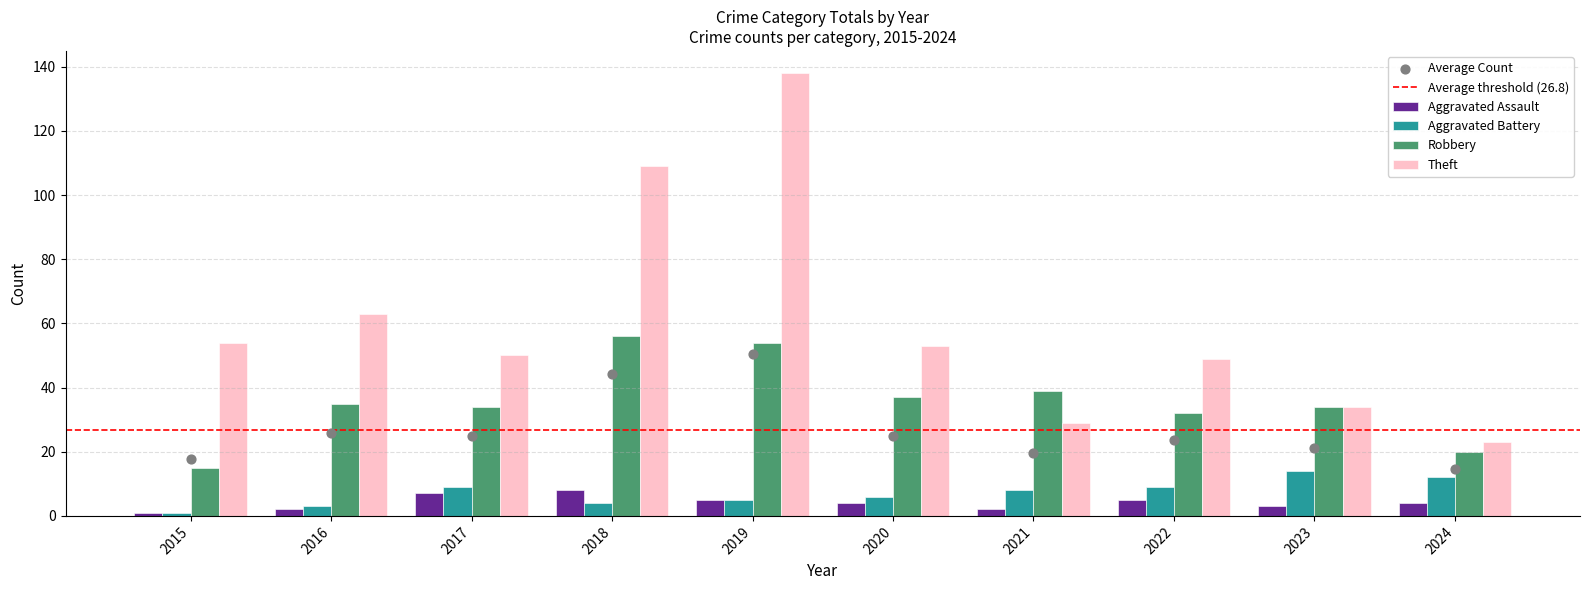

At which category is the sum across all series the highest?

2019